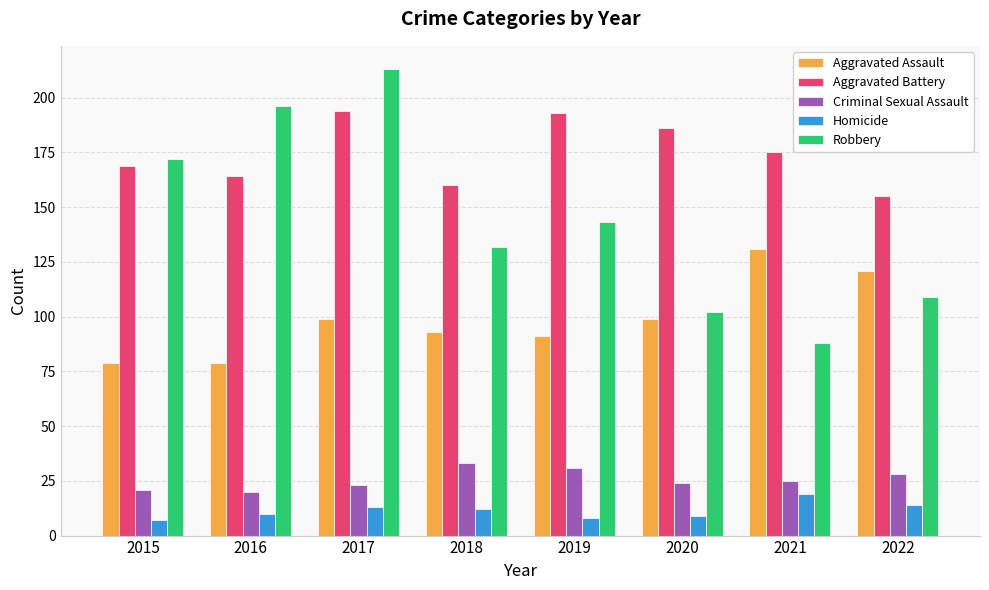

Rank the series by their maximum value, from lowest to highest.

Homicide, Criminal Sexual Assault, Aggravated Assault, Aggravated Battery, Robbery